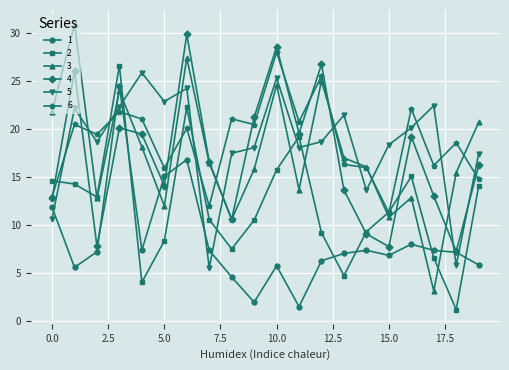

True or false: 5 and 6 cross at least once.

True